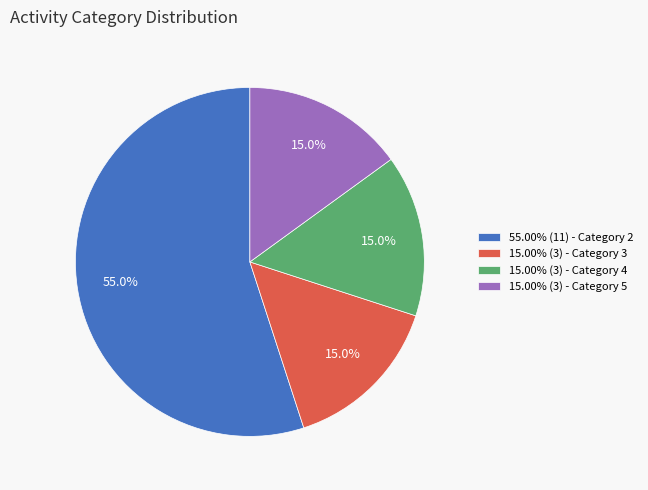

Is the sum of 55.00% (11) - Category 2 and 15.00% (3) - Category 5 greater than half?

Yes